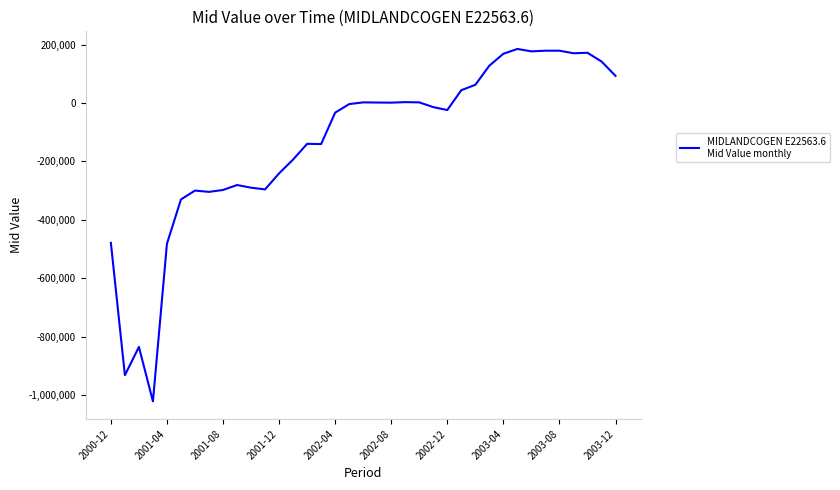

What is the smallest value displayed?

-1021684.2